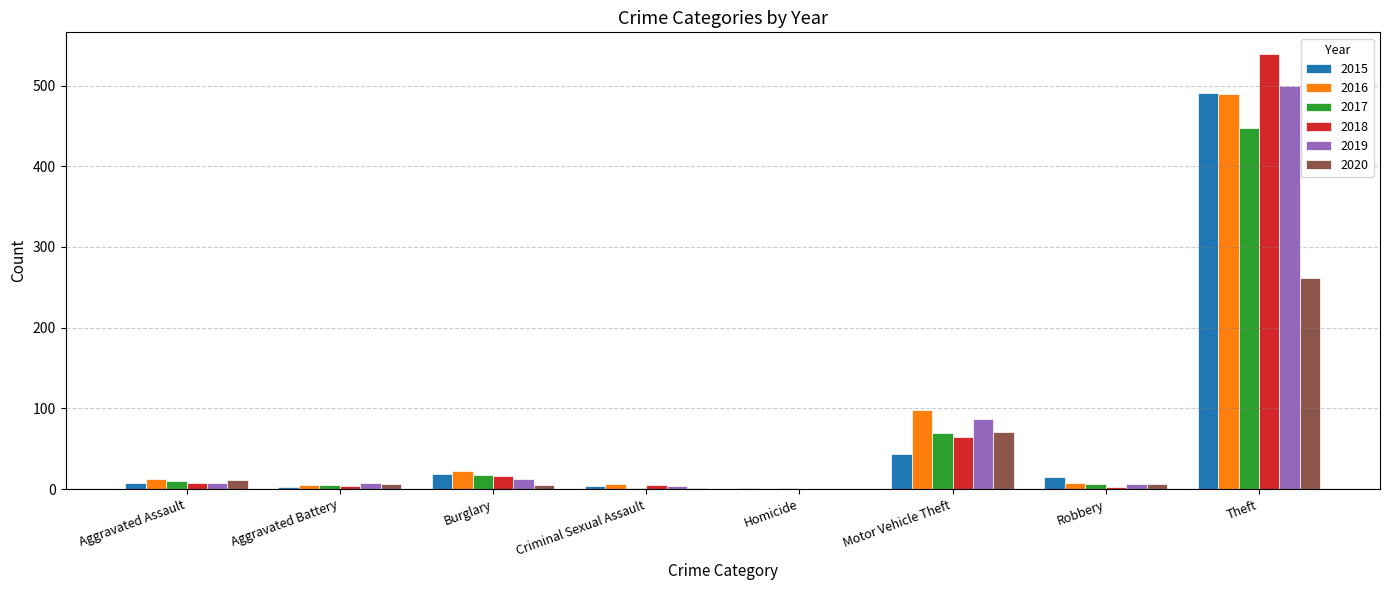

Where is 2017 nearest to the value 224?

Motor Vehicle Theft